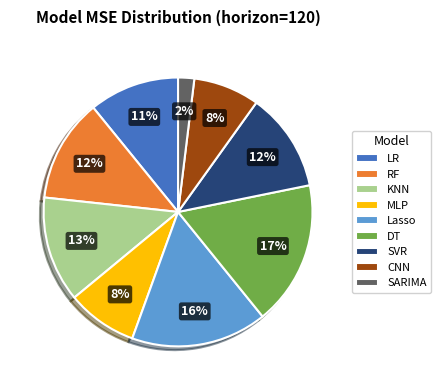

To the nearest percent, what portion does DT represent?

17%